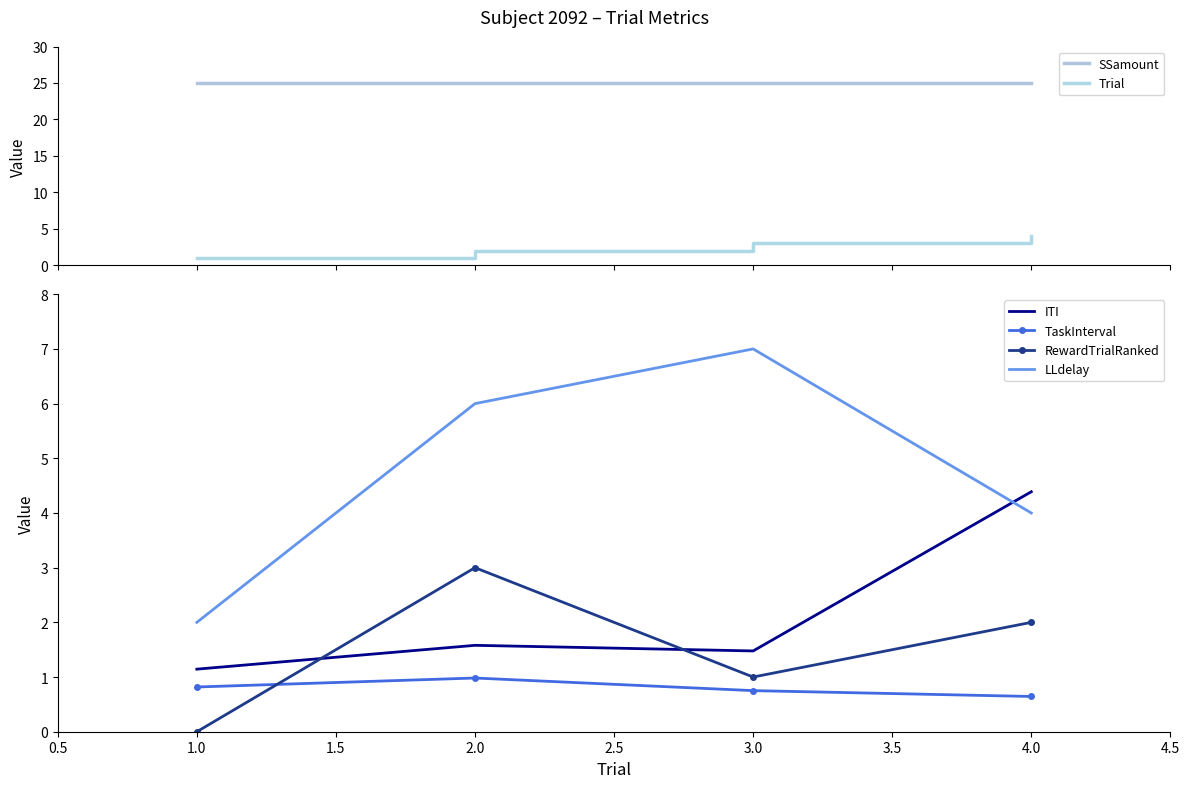

How many lines are shown in the chart?

6